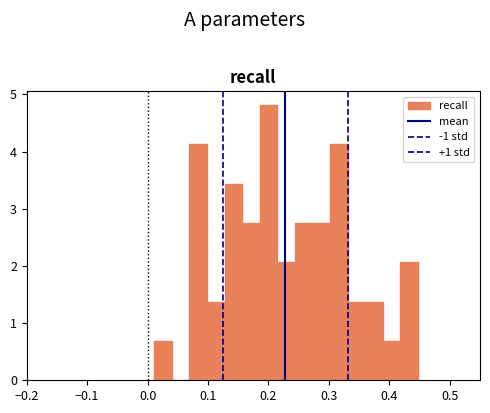

Read against the x-axis, roughly where is the centre of the tallest bar?

0.20